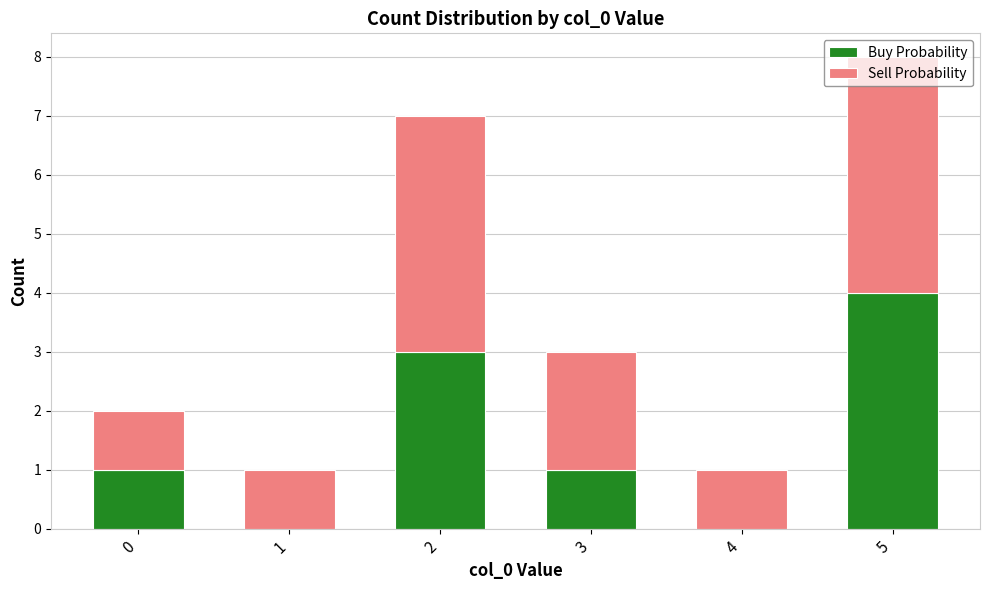

True or false: Buy Probability has a value of 2 at 5.

False